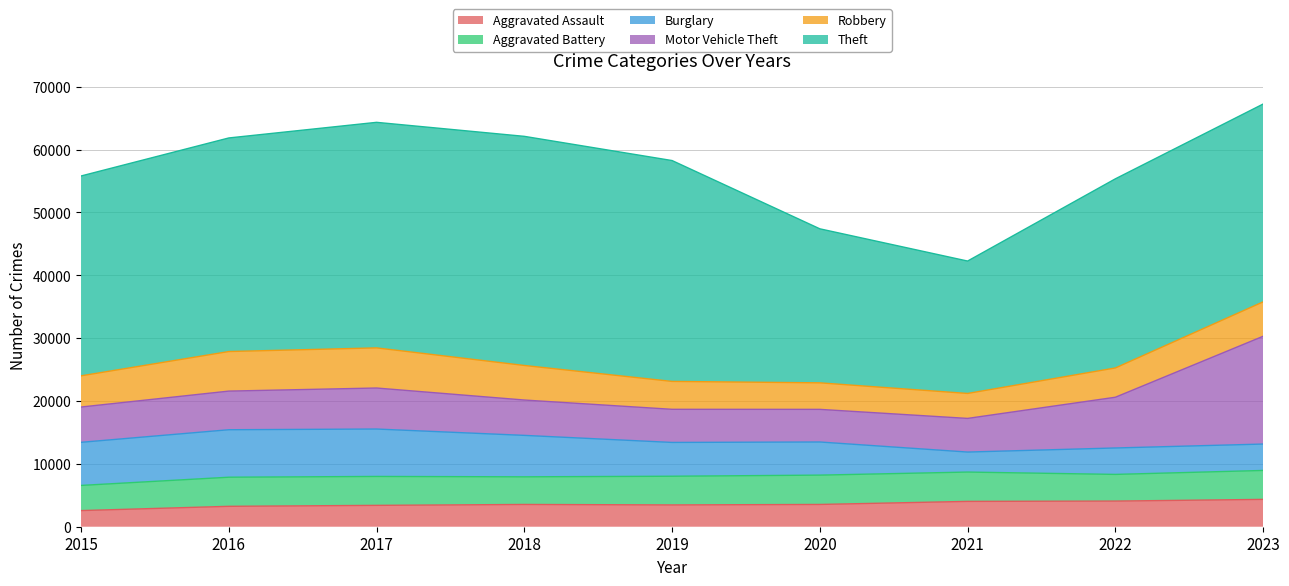

What is the total value across all series at 2020?

47393